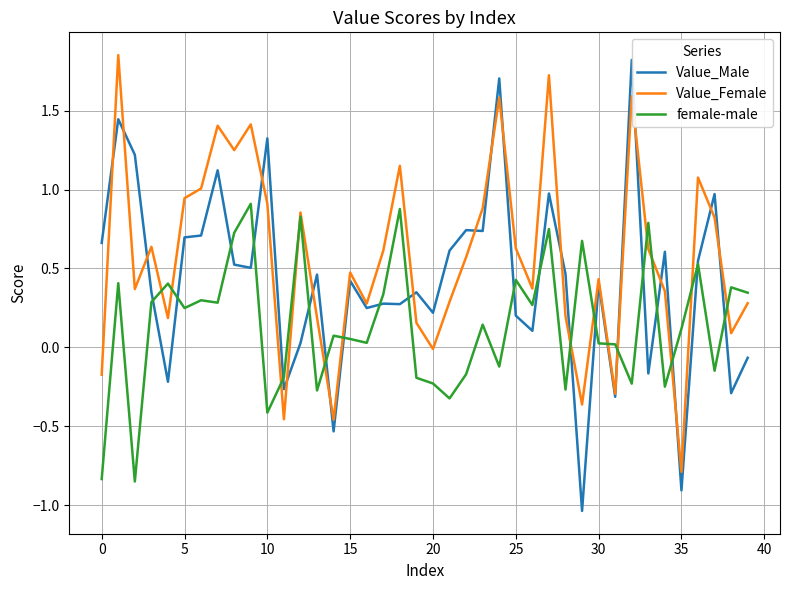

At 32, list the series in order from smallest to largest.

female-male, Value_Female, Value_Male